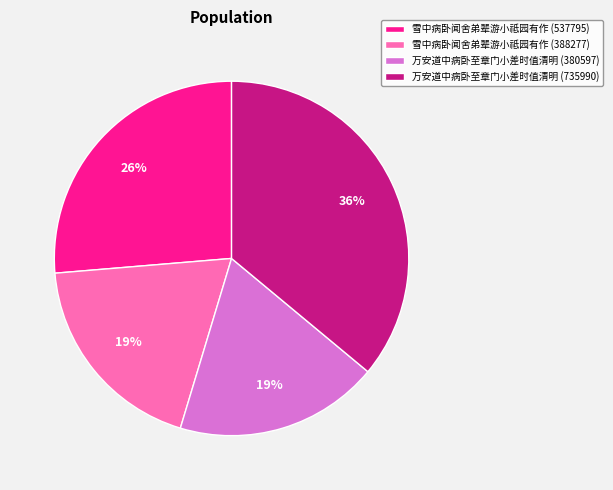

How many segments does this pie chart have?

4